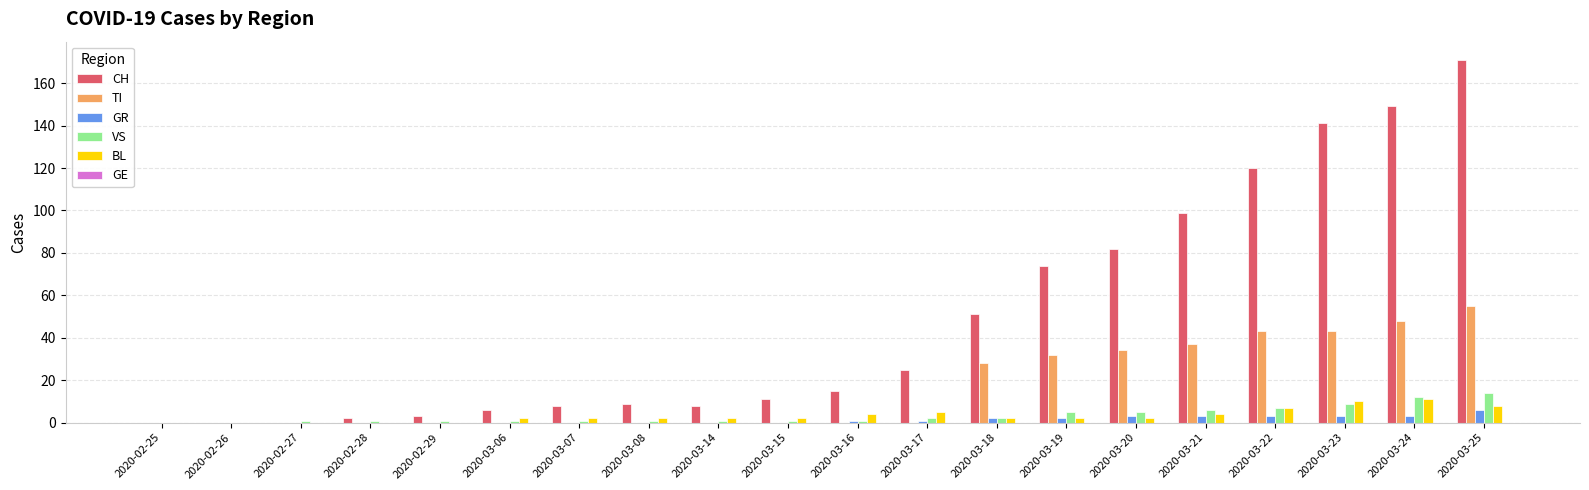

What is the difference between the CH values at 2020-03-19 and 2020-03-25?

97